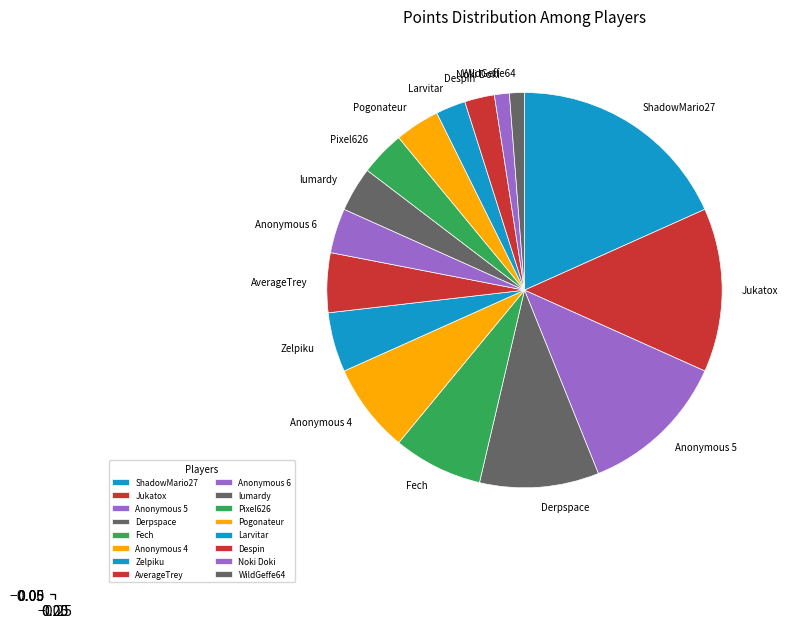

Is the sum of Pixel626 and Anonymous 6 greater than half?

No